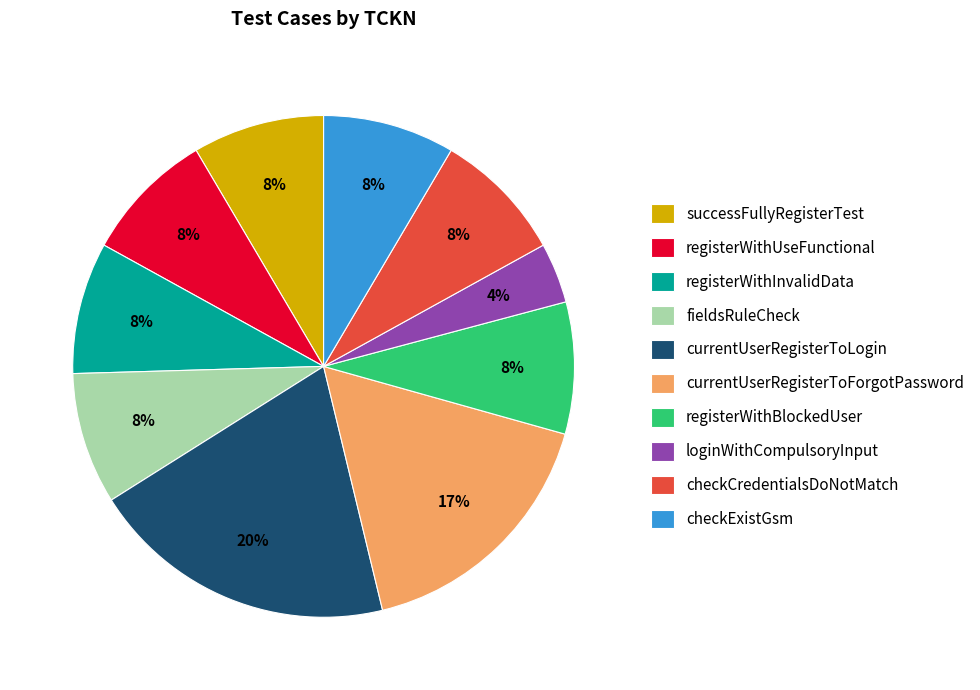

How many slices are in this pie chart?

10